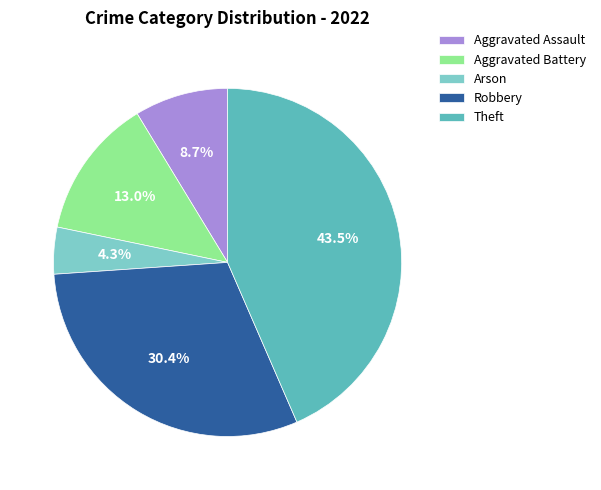

Combined, do Theft and Arson account for over 50%?

No